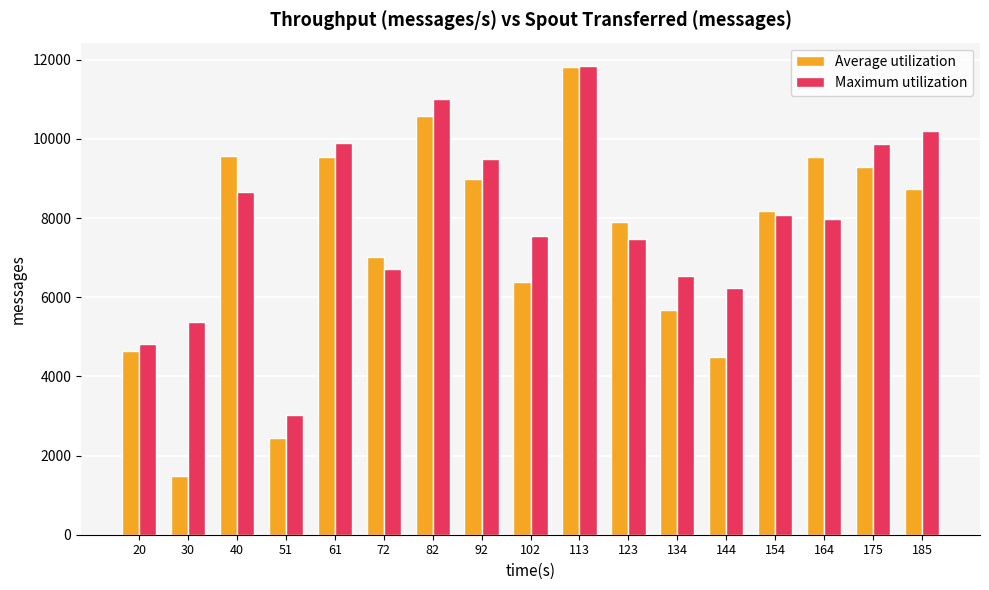

What is the value of the Maximum utilization bar at the 9th from the left?

7540